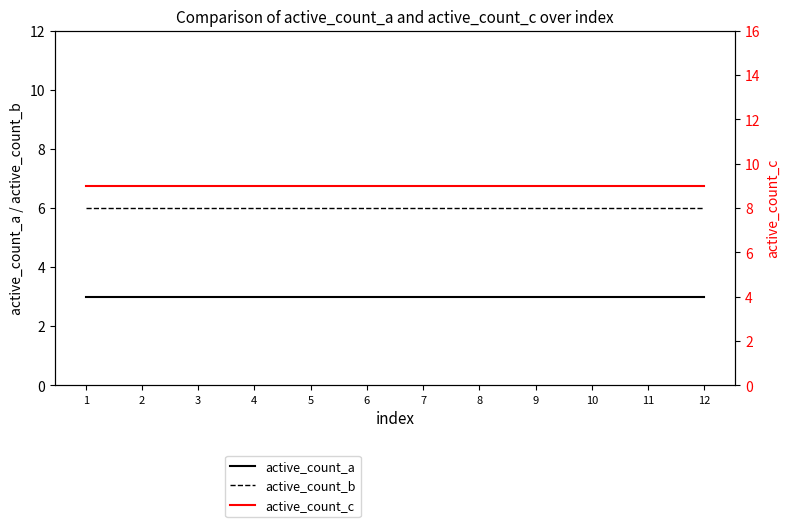

Reading right to left, extract all data points from this chart.

active_count_a: 3	3	3	3	3	3	3	3	3	3	3	3
active_count_b: 6	6	6	6	6	6	6	6	6	6	6	6
active_count_c: 9	9	9	9	9	9	9	9	9	9	9	9